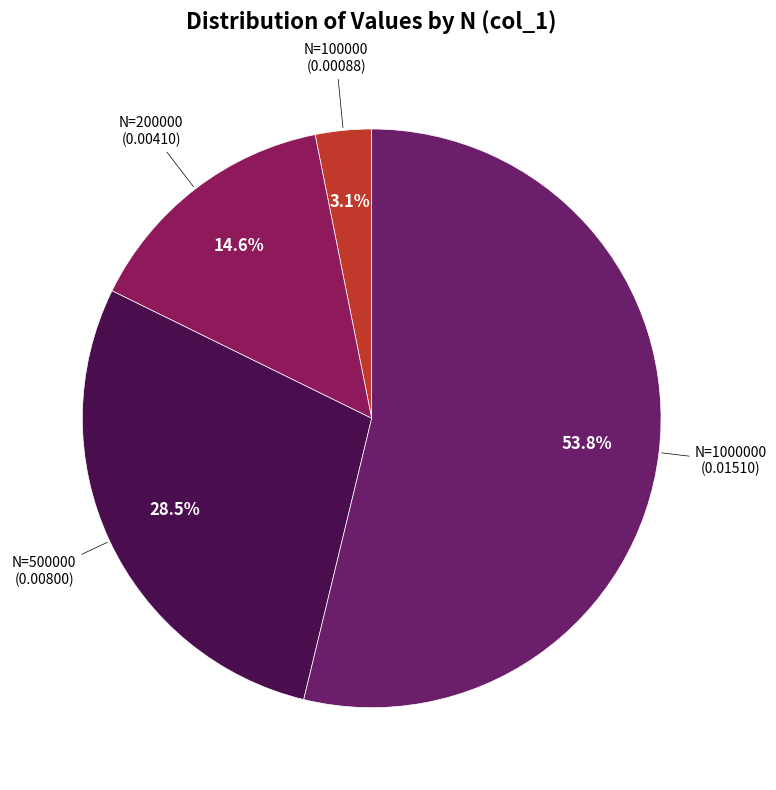

To the nearest percent, what is the average slice percentage?

25%